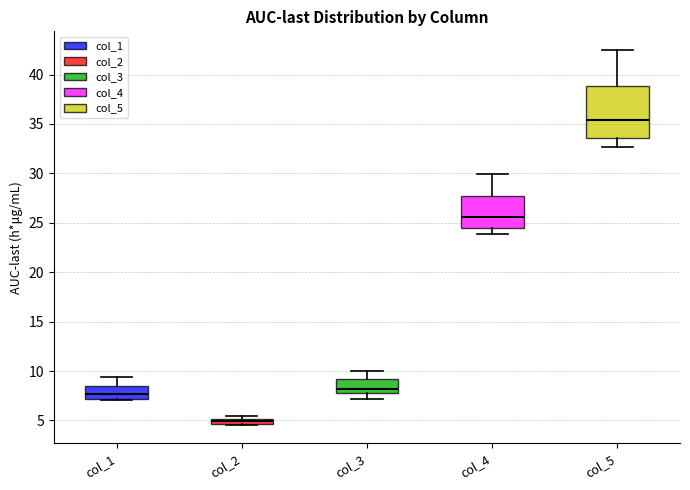

Where does the upper whisker of the box for col_1 end on the y-axis? The values are not printed on the chart, so give them approximately, as read against the axis.

9.5